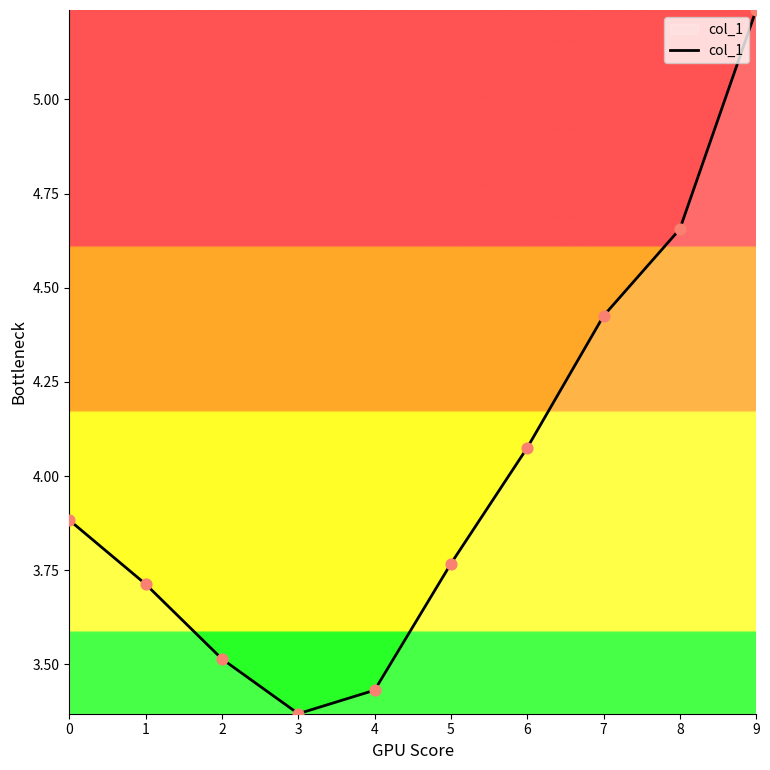

What is the change in value from 0 to 8?

+0.8